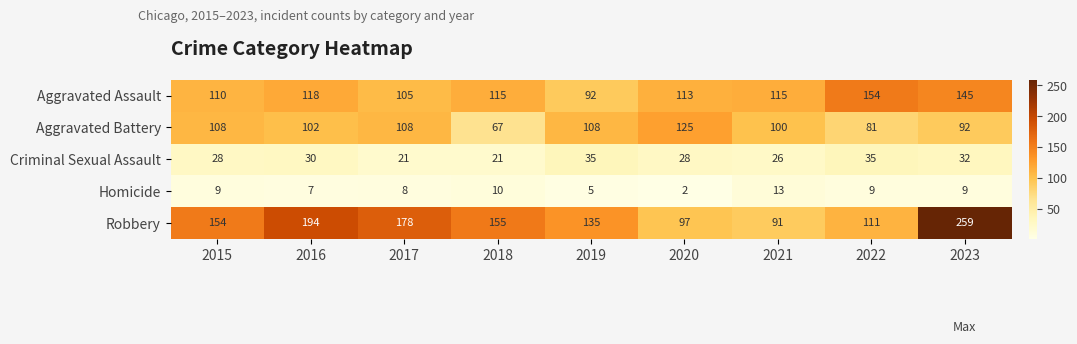

Rank the series by their maximum value, from highest to lowest.

Robbery, Aggravated Assault, Aggravated Battery, Criminal Sexual Assault, Homicide